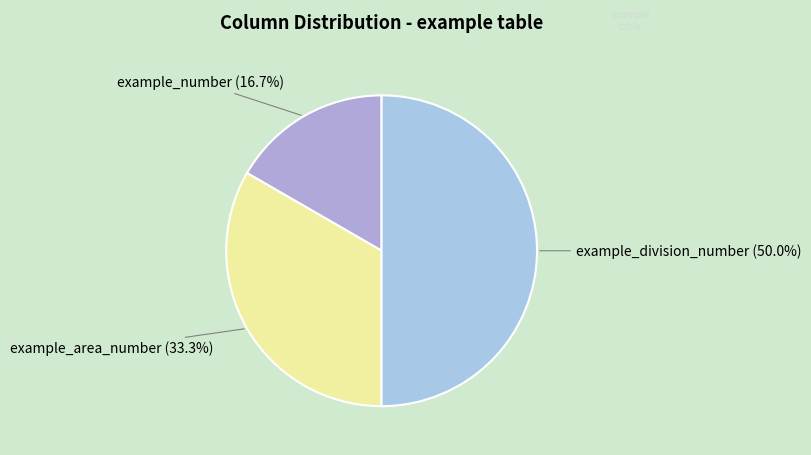

Is it true that example_area_number is 33% of the pie?

True